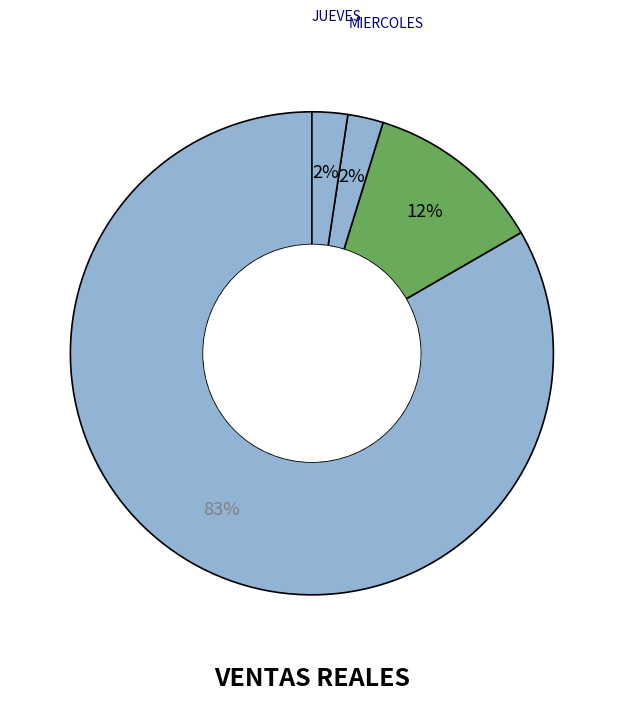

How many slices are in this pie chart?

4